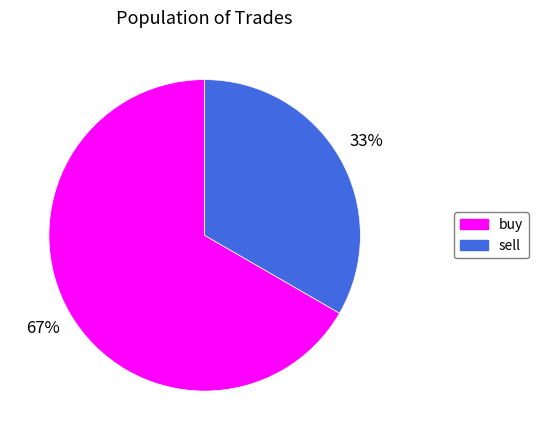

Is the sum of sell and buy greater than half?

Yes